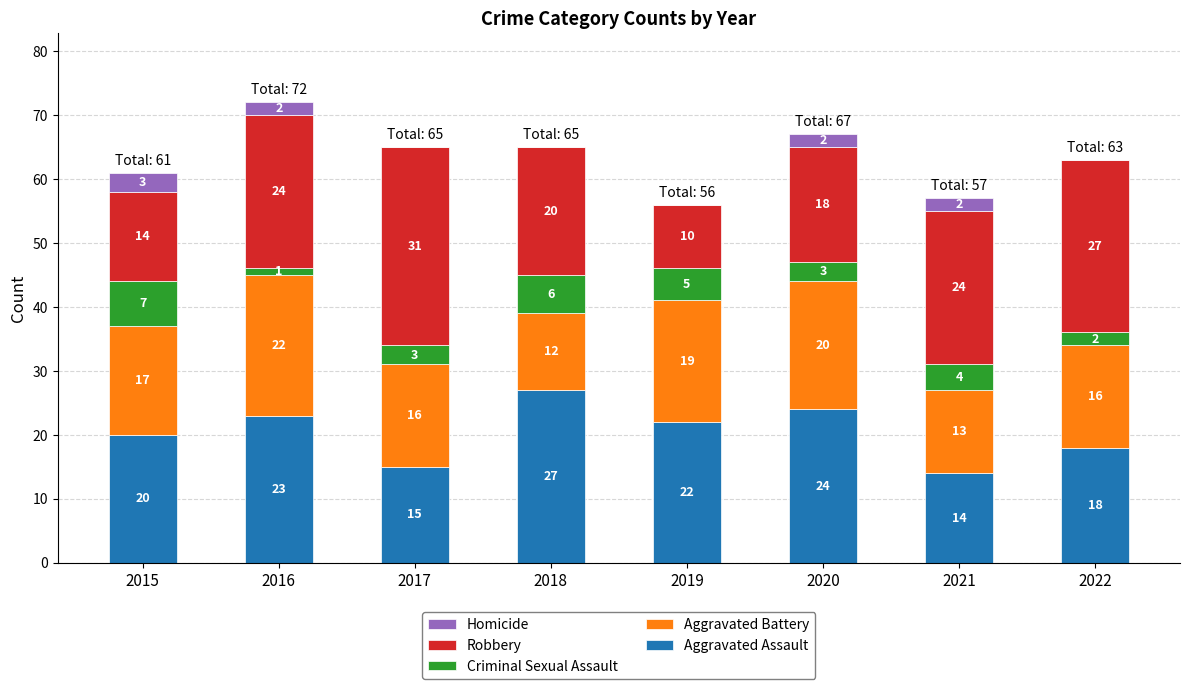

Is it true that Aggravated Assault equals 6 at 2019?

False